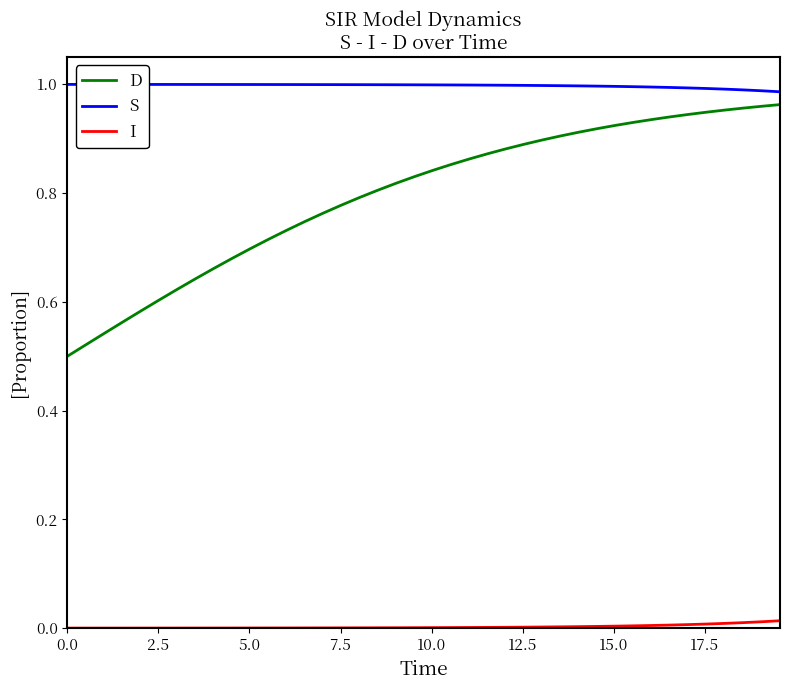

True or false: S and D intersect in this chart.

False